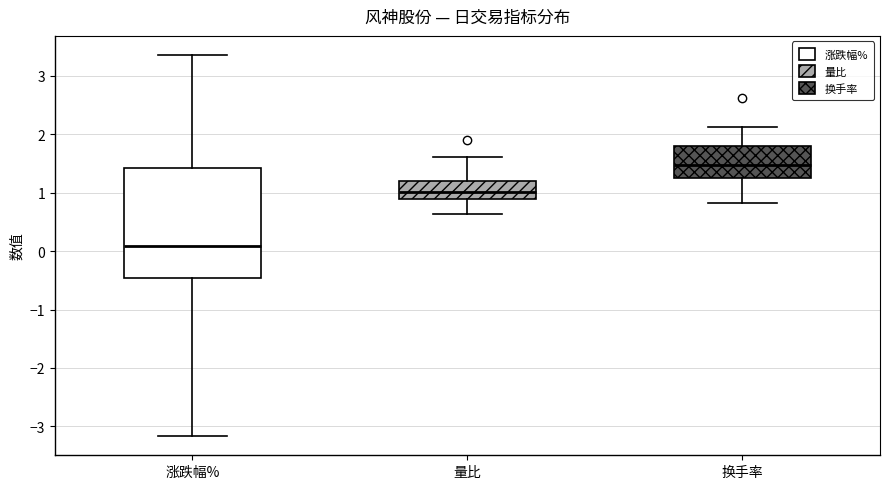

Reading left to right, read every box against the y-axis: the position of its median line, the range the box covers, and the ends of its whiskers. The values are not printed on the chart, so give them approximately, as read against the axis.

涨跌幅%: median 0.1, box -0.5 to 1.4, whiskers -3.2 to 3.4
量比: median 1.0, box 0.9 to 1.2, whiskers 0.6 to 1.6
换手率: median 1.5, box 1.3 to 1.8, whiskers 0.8 to 2.1